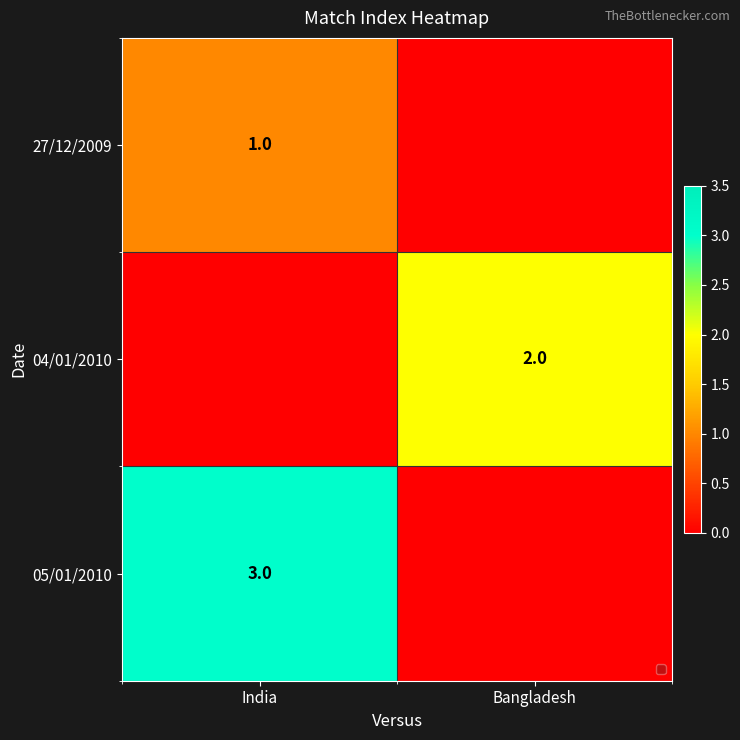

Is it true that 05/01/2010 equals 4 at India?

False